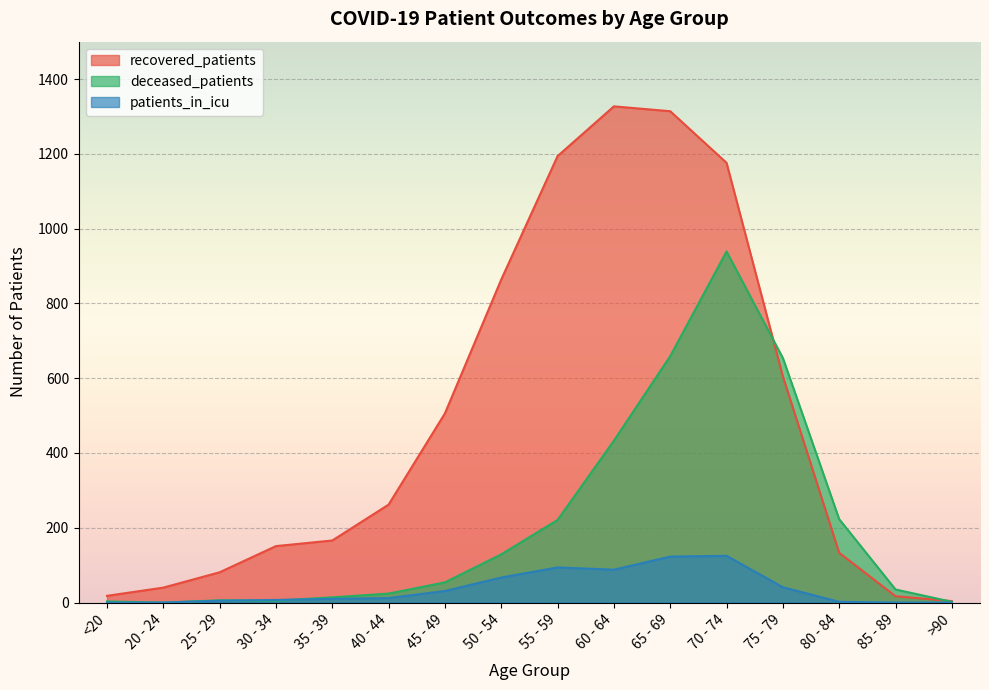

How many values in patients_in_icu are above zero?

12